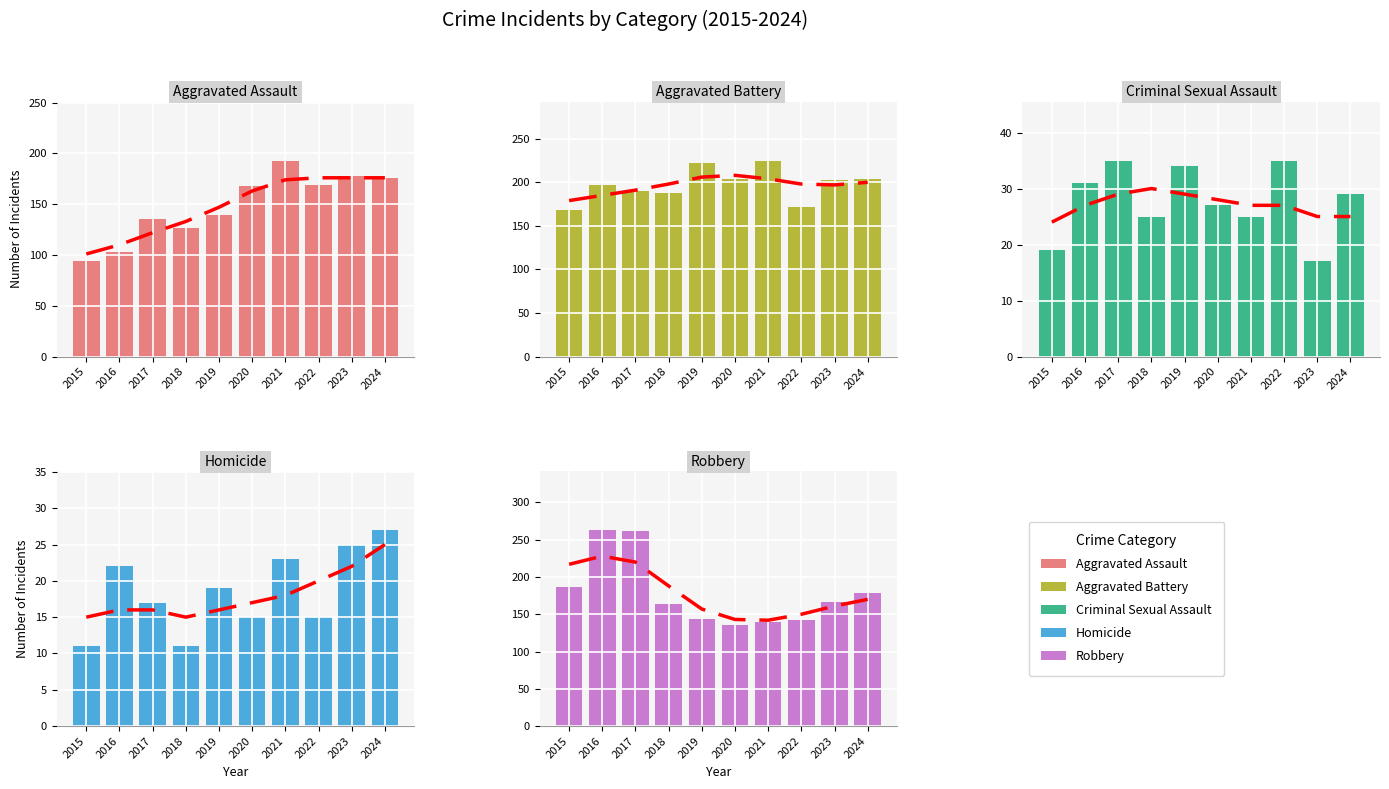

How many groups of bars are there?

10